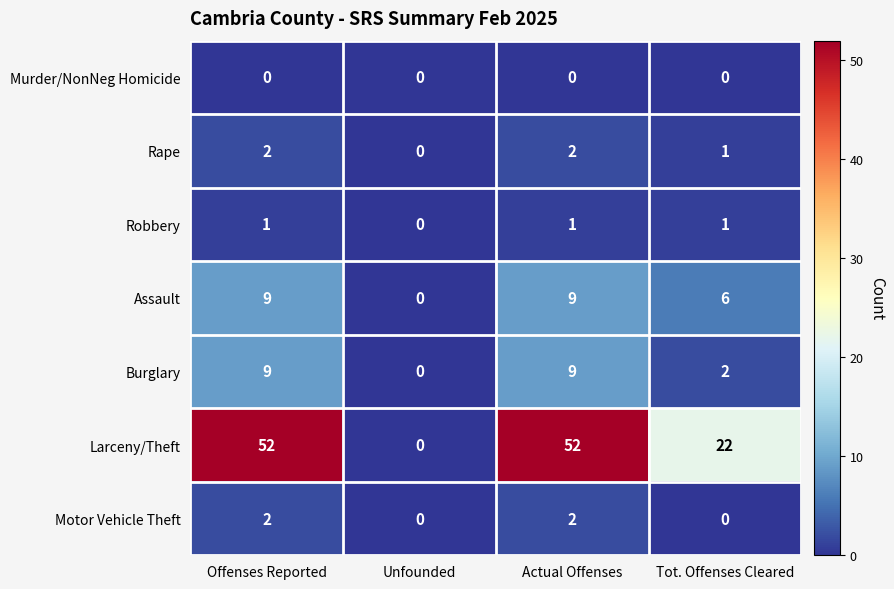

What is the total value across all series at Tot. Offenses Cleared?

32